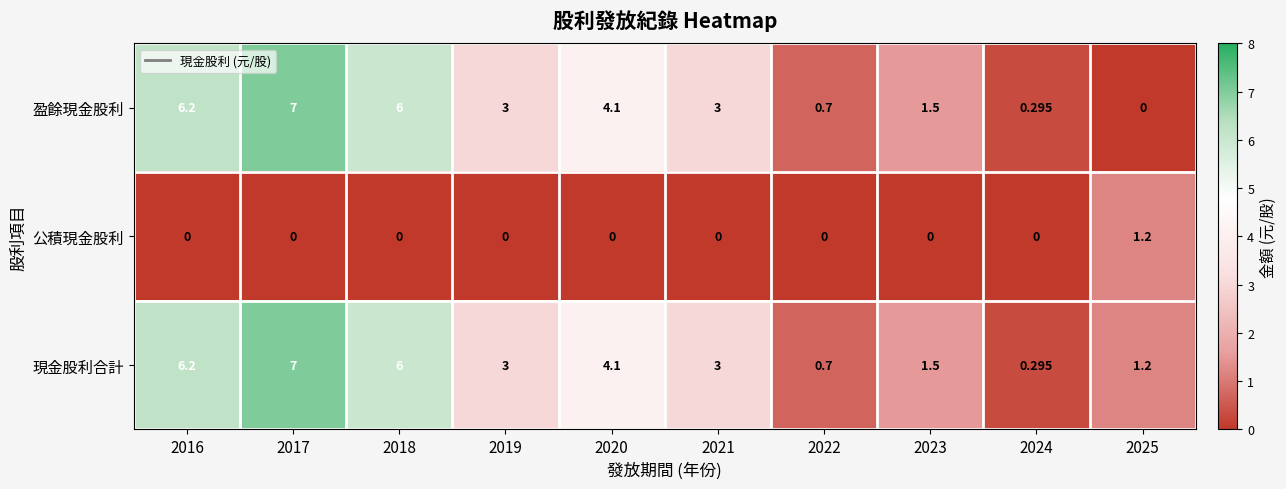

Is the value of 公積現金股利 at 2016 greater than the value of 現金股利合計 at 2018?

No